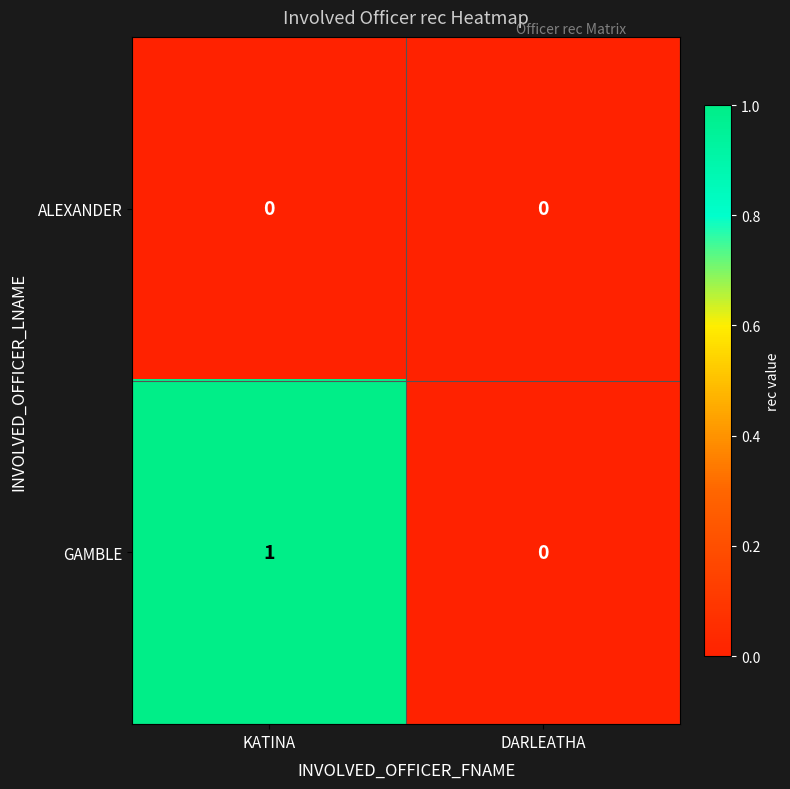

List the series in order of their overall mean, lowest first.

ALEXANDER, GAMBLE